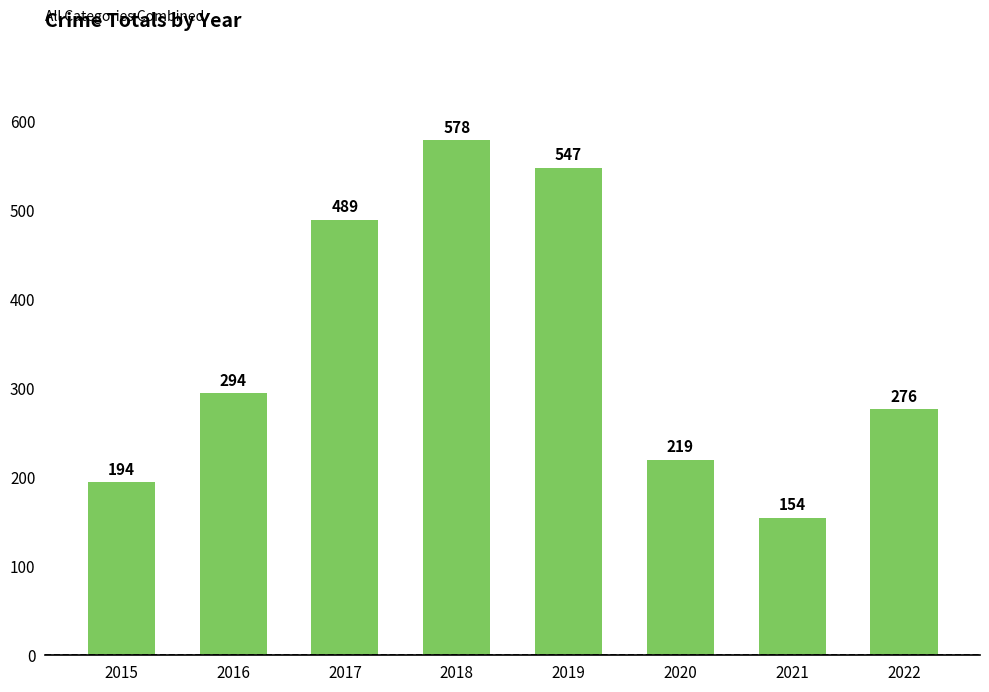

Rank the categories by value from highest to lowest.

2018, 2019, 2017, 2016, 2022, 2020, 2015, 2021